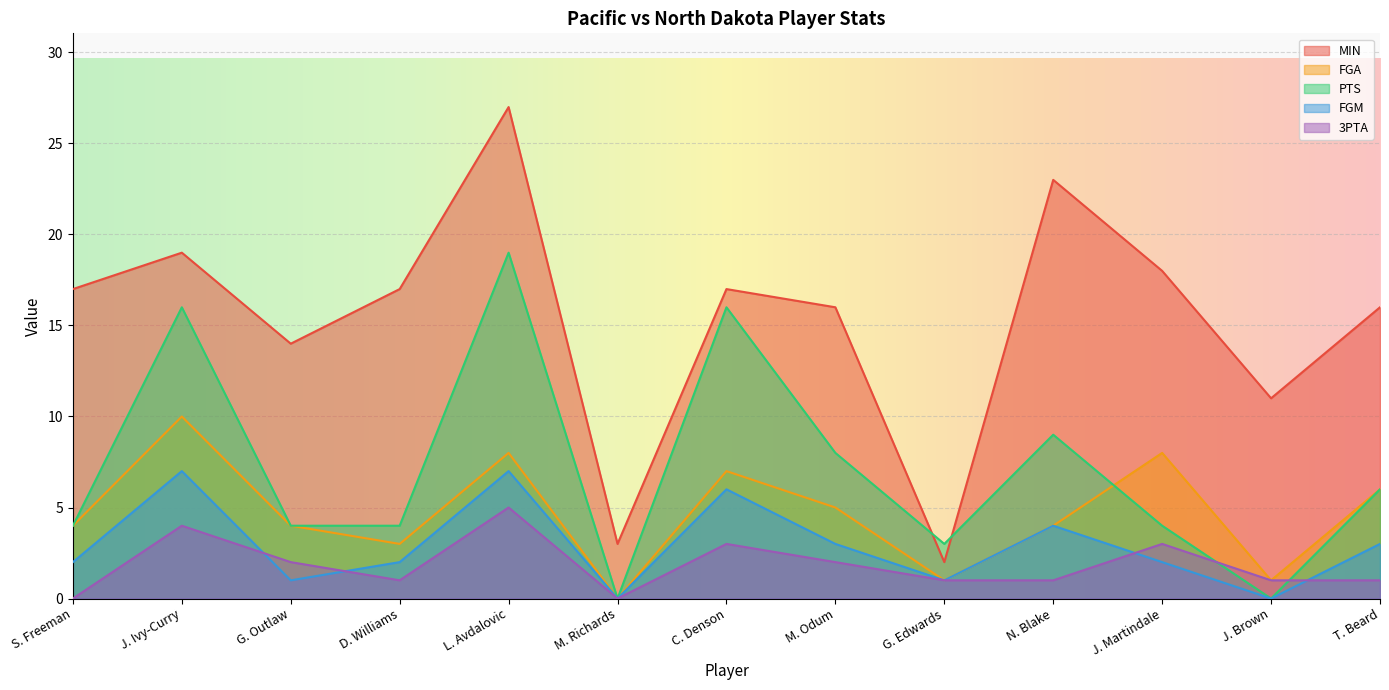

What are all the series names shown in the legend?

MIN, FGA, PTS, FGM, 3PTA